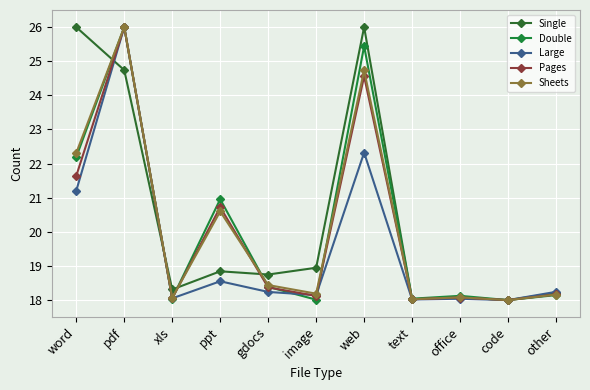

How many lines are shown in the chart?

5